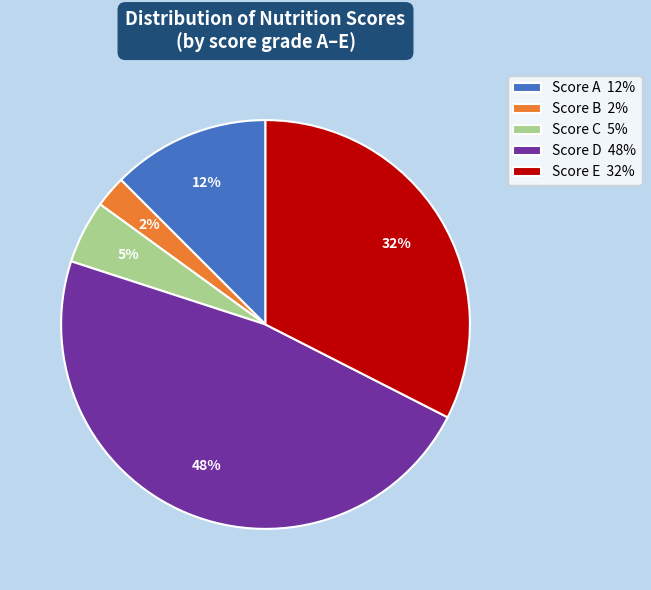

How many slices are in this pie chart?

5